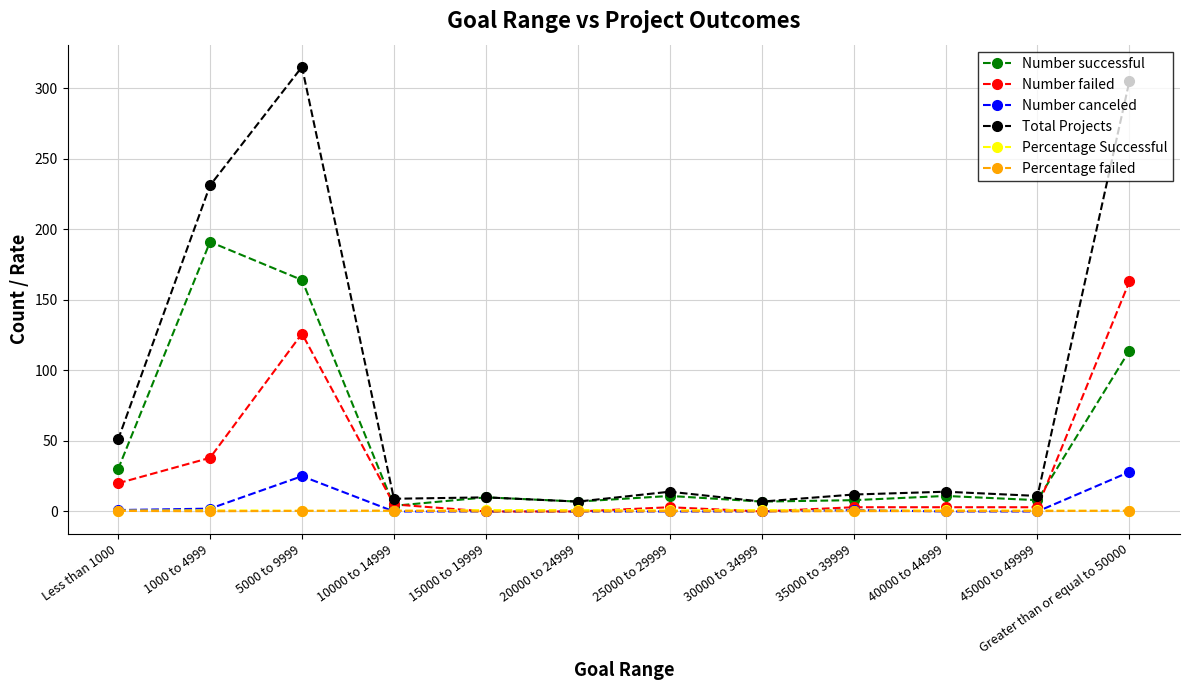

What is the label of the 6th point from the left?

20000 to 24999